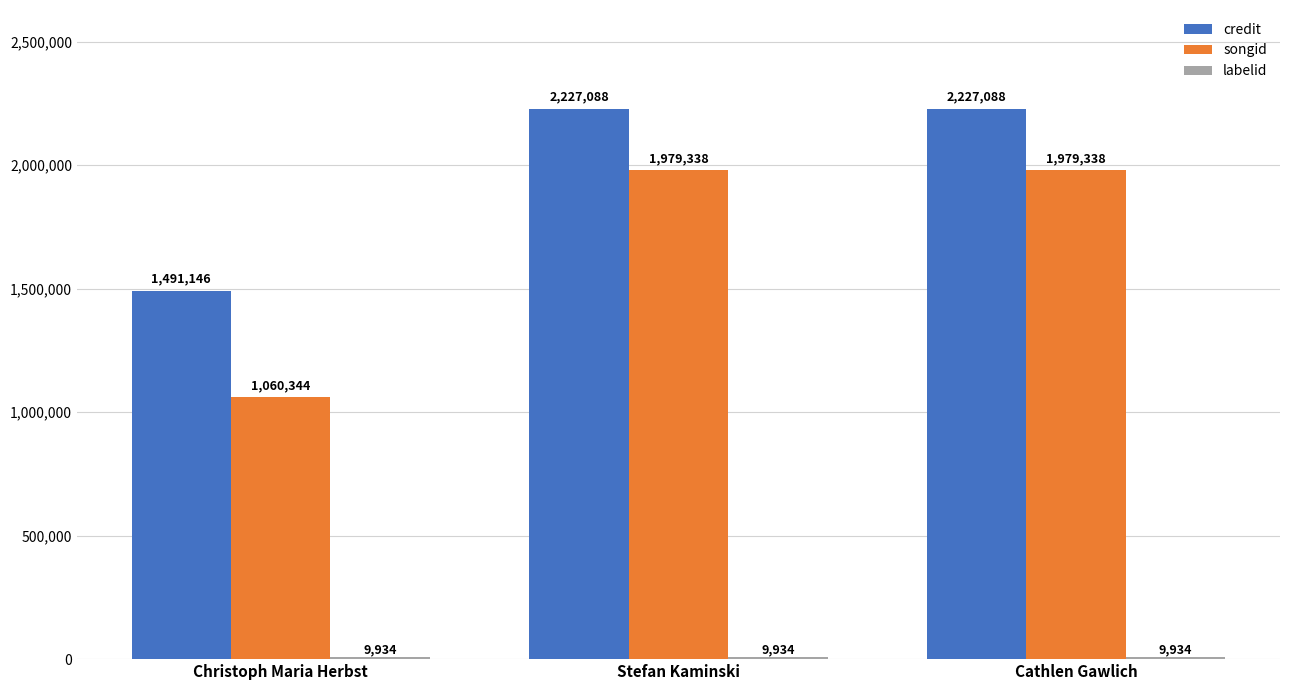

Which series has the widest spread of values?

songid